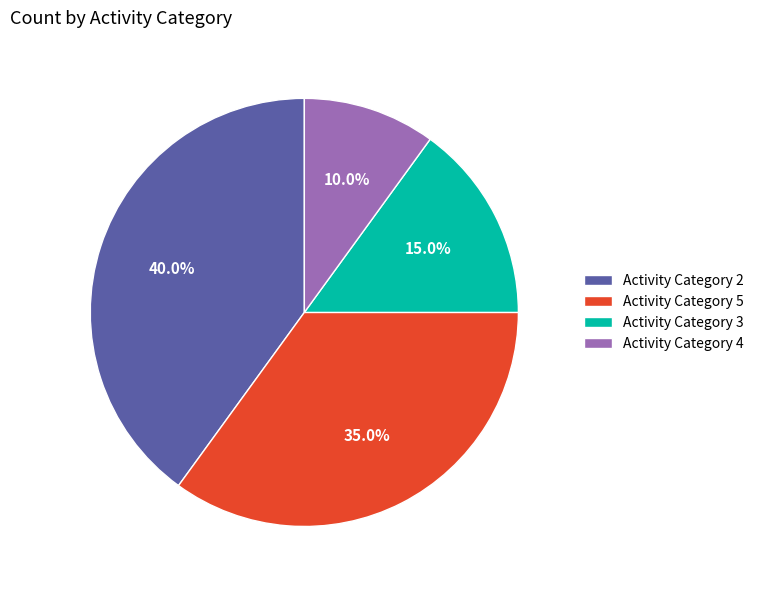

Does any single category account for the majority?

No